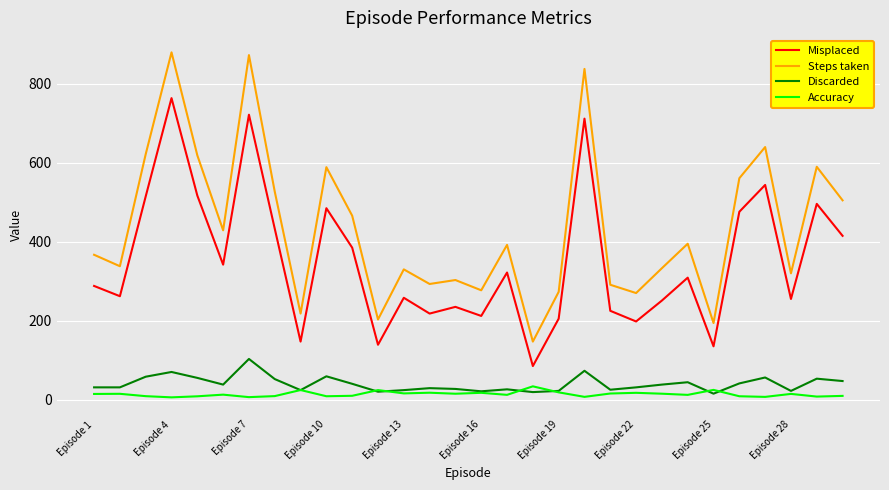

True or false: Misplaced and Discarded intersect in this chart.

False